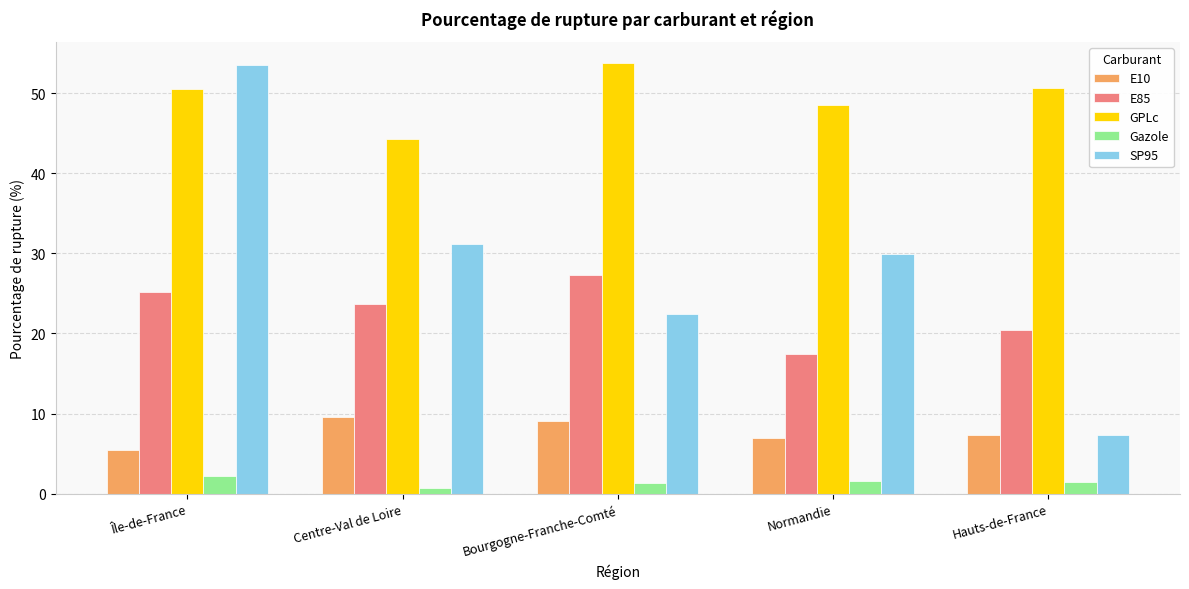

What is the value of the E85 bar at the 3rd from the left?

27.3